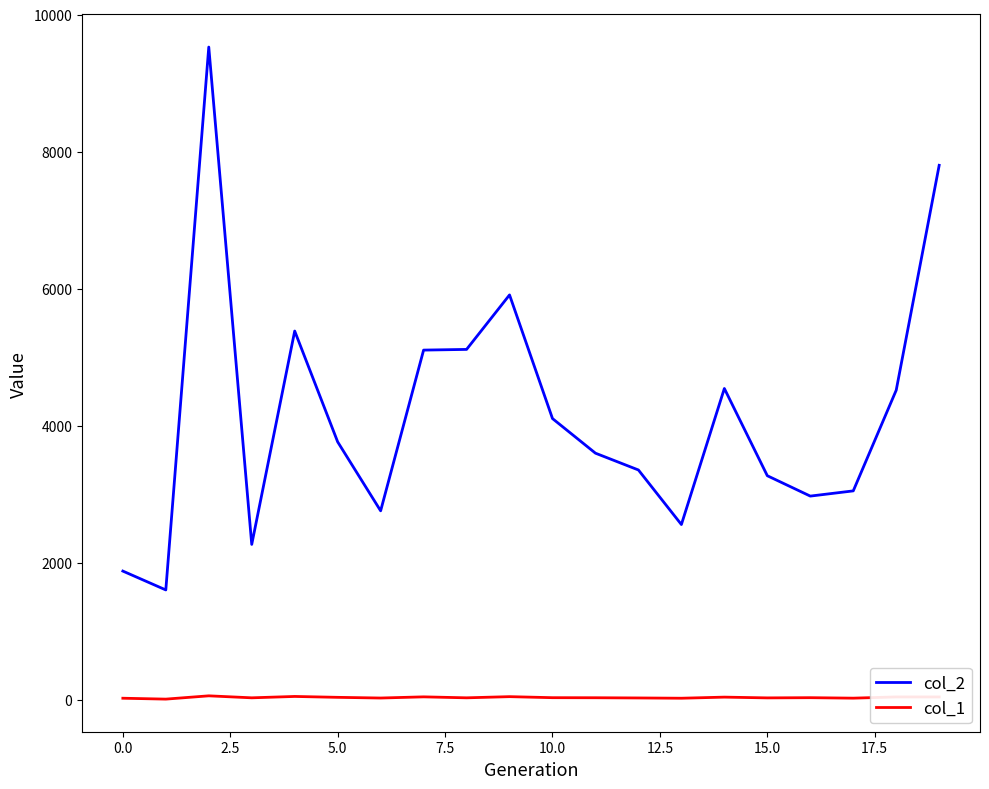

What is the average value of the col_1 series?

35